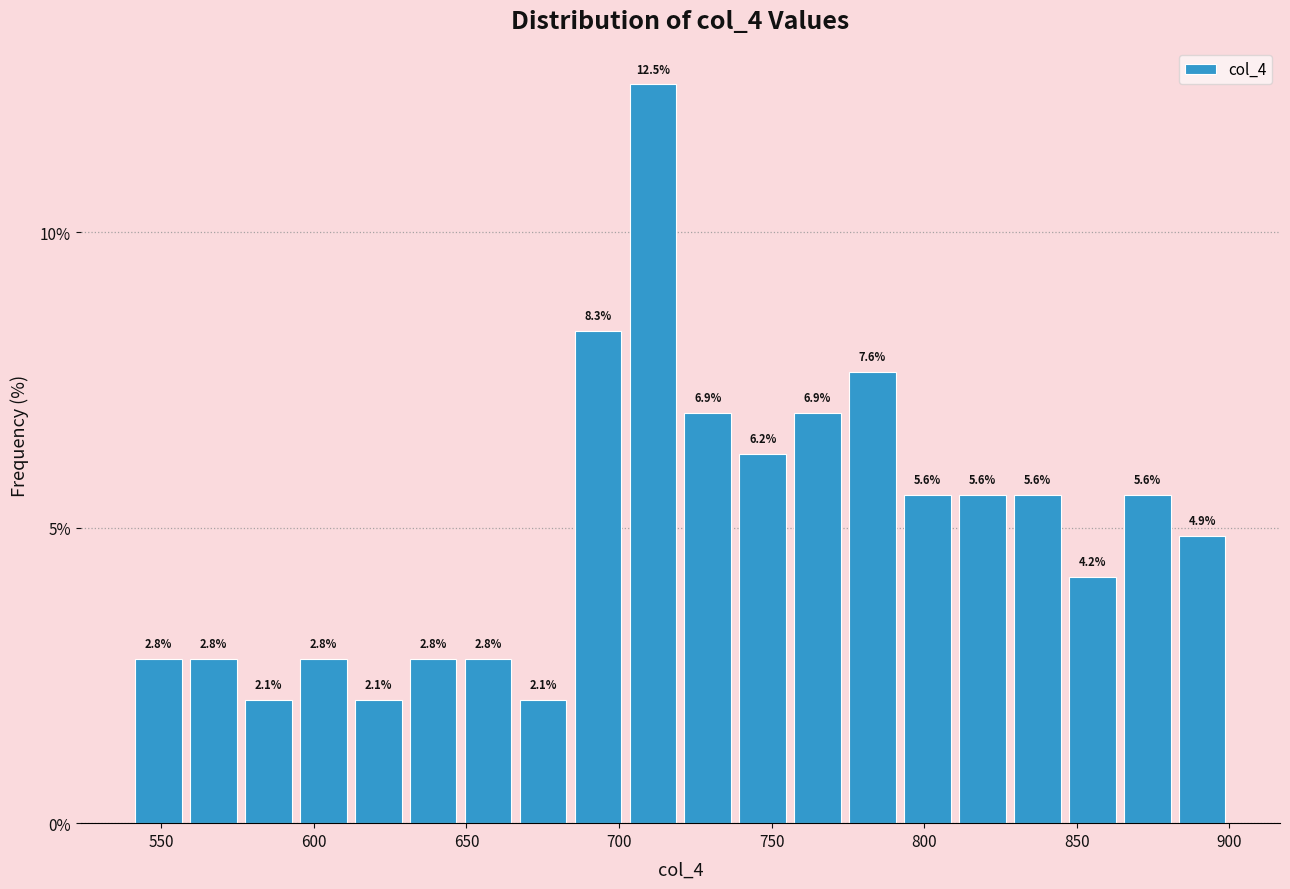

Around what value on the x-axis is the tallest bar? Give the approximate position of its centre, as read against the axis.

710